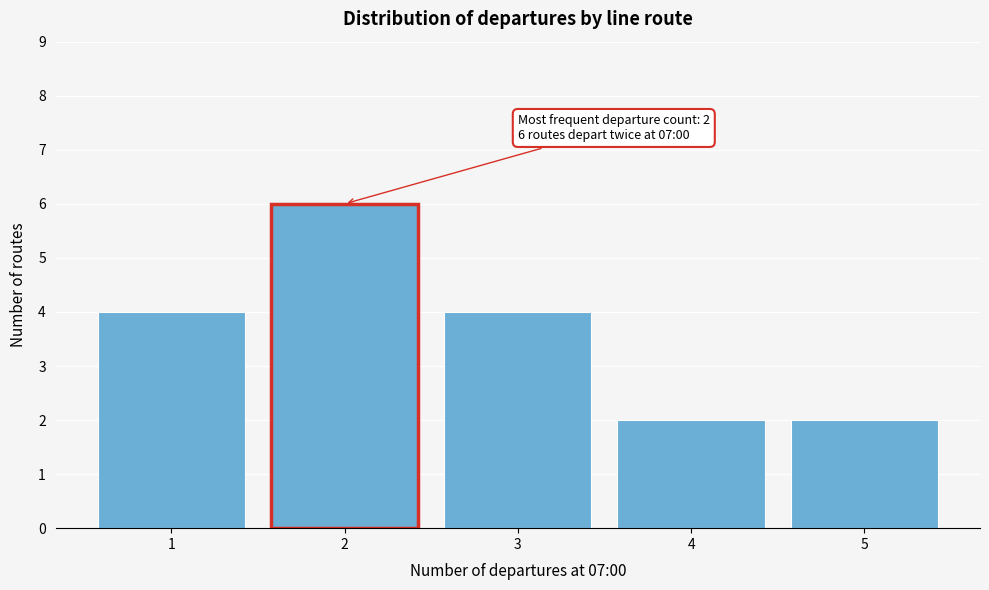

Over which range of the x-axis is the bar tallest?

1.5 to 2.5